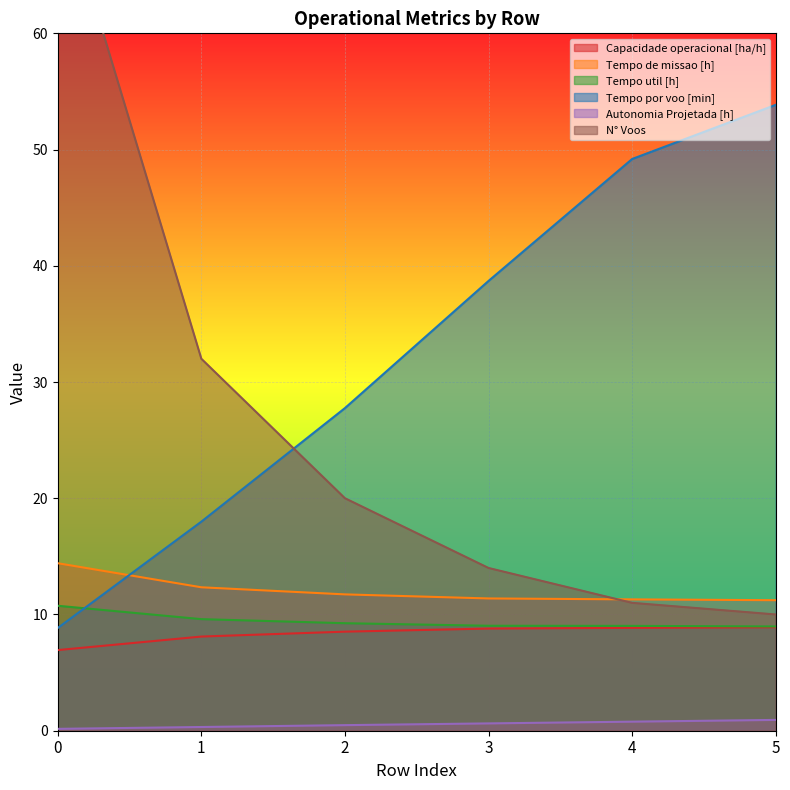

What is the maximum value for Autonomia Projetada [h]?

0.9